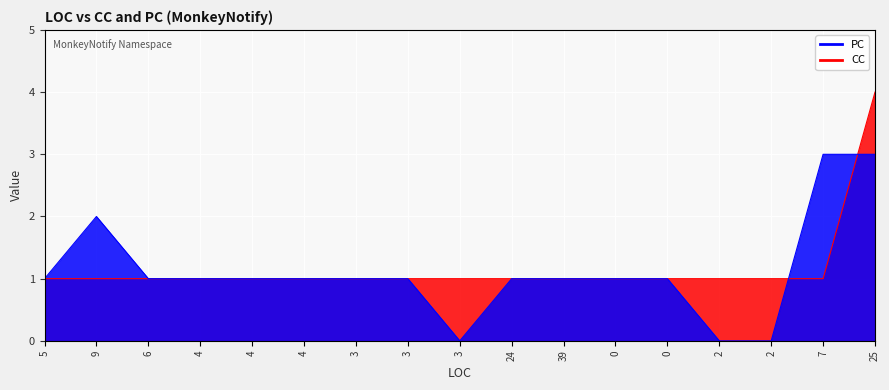

Reading left to right, transcribe all the data shown in this chart.

CC: 1	1	1	1	1	1	1	1	1	1	1	1	1	1	1	1	4
PC: 1	2	1	1	1	1	1	1	0	1	1	1	1	0	0	3	3